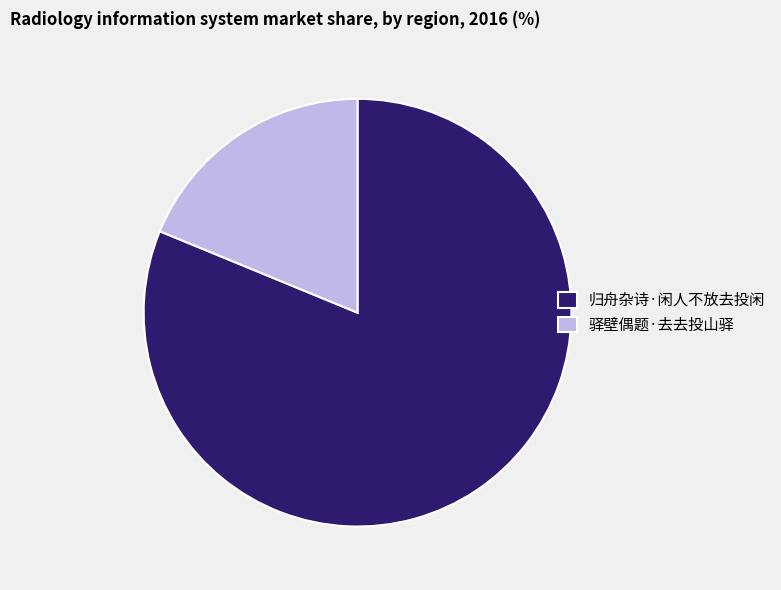

Count the number of slices in the pie.

2